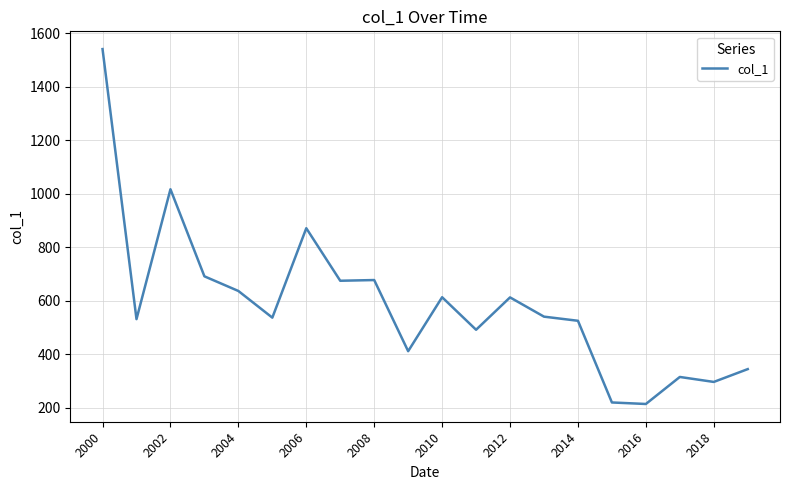

What is the smallest value displayed?

213.3